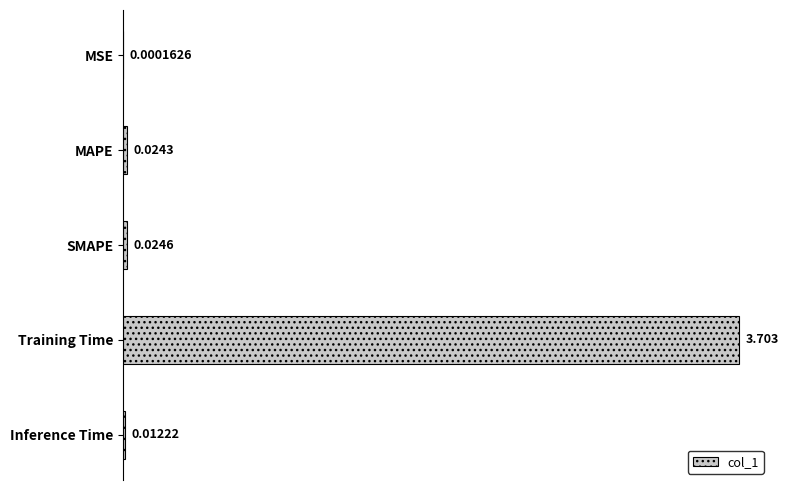

Which has a higher value, Training Time or MSE?

Training Time